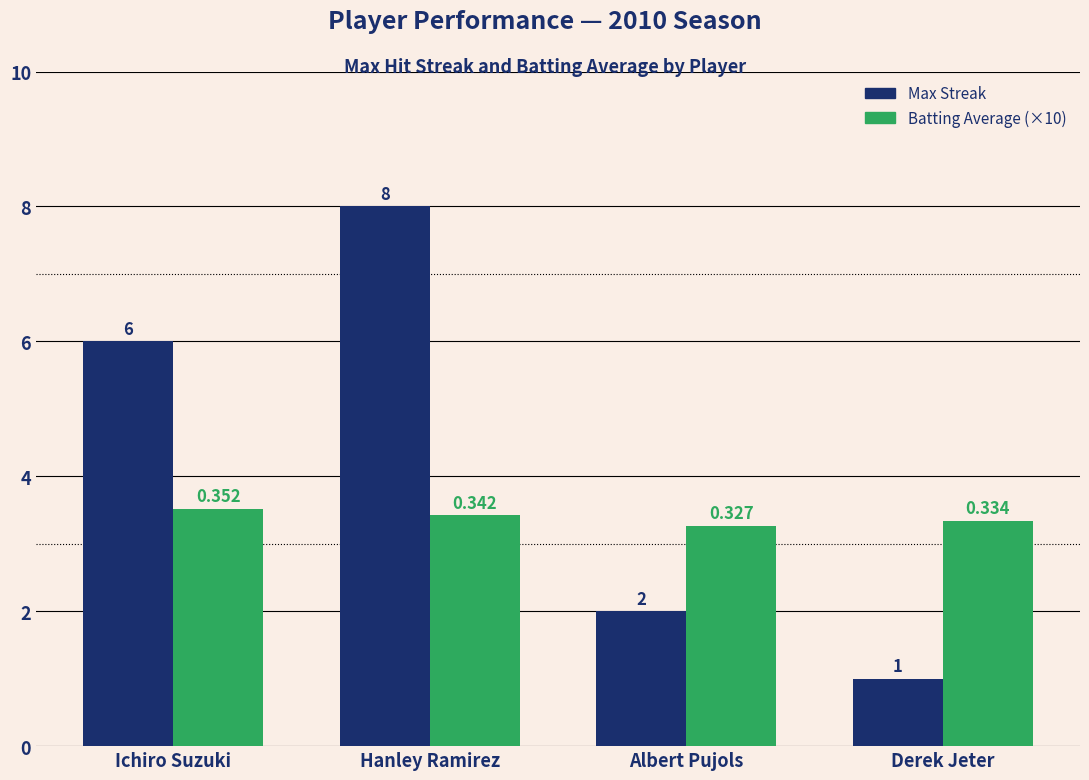

Where is Batting Average (×10) nearest to the value 3?

Albert Pujols